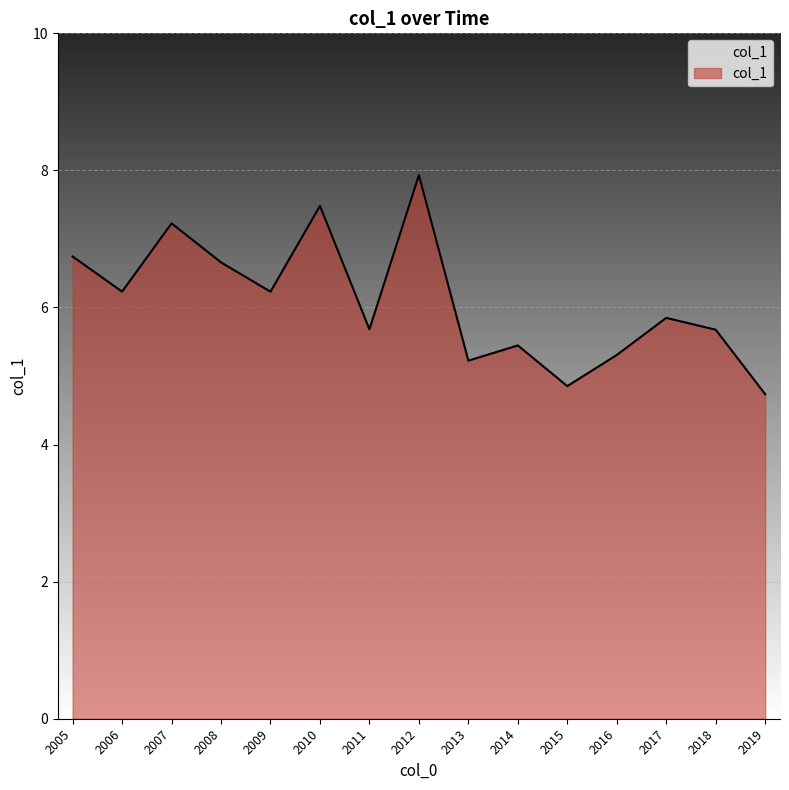

Does the chart have visible grid lines?

Yes